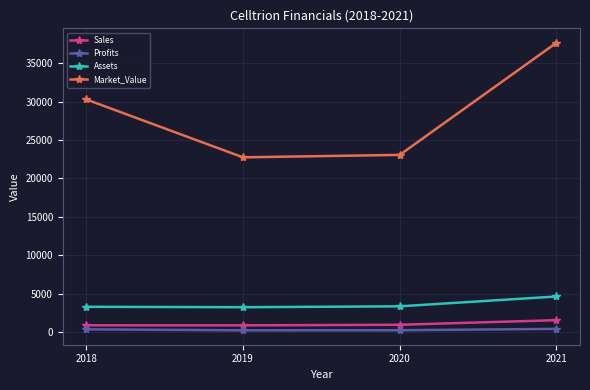

Rank the series by their maximum value, from lowest to highest.

Profits, Sales, Assets, Market_Value